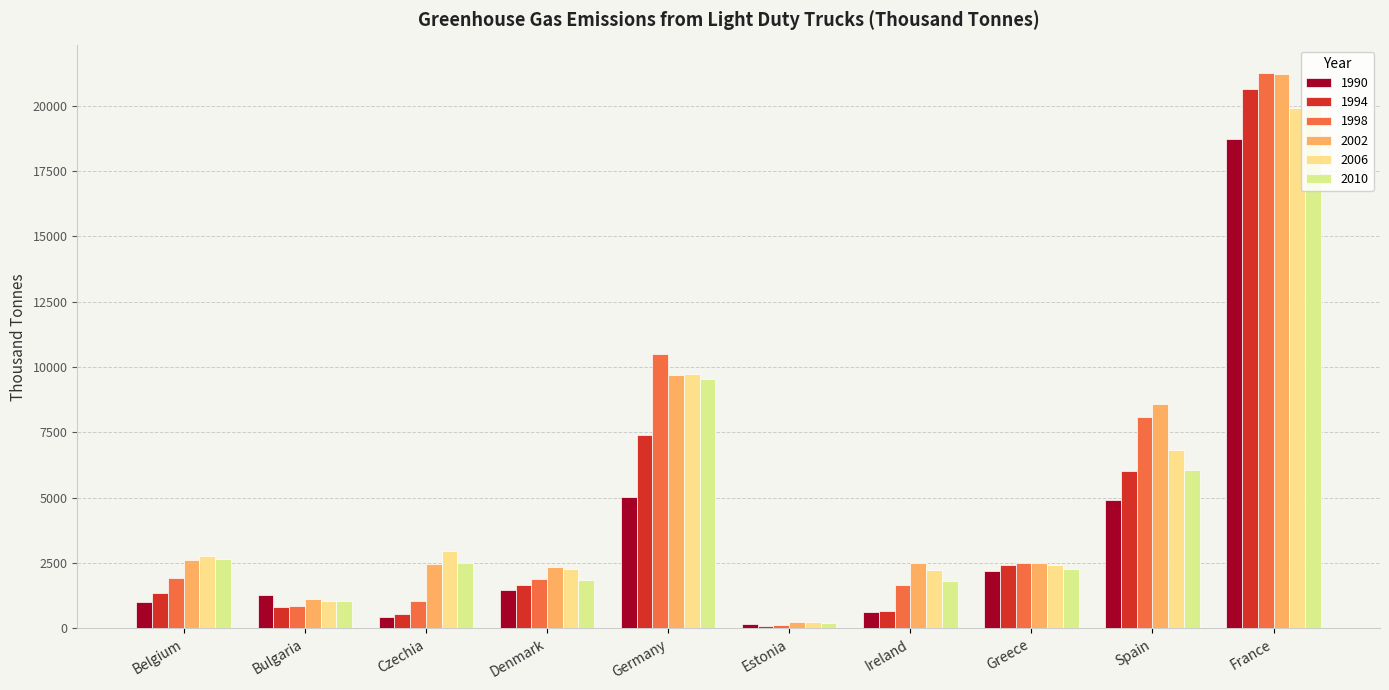

What position from the left is Ireland?

7